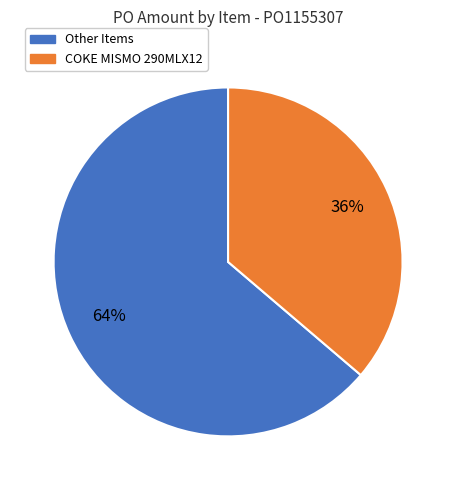

To the nearest percent, what is the average slice percentage?

50%